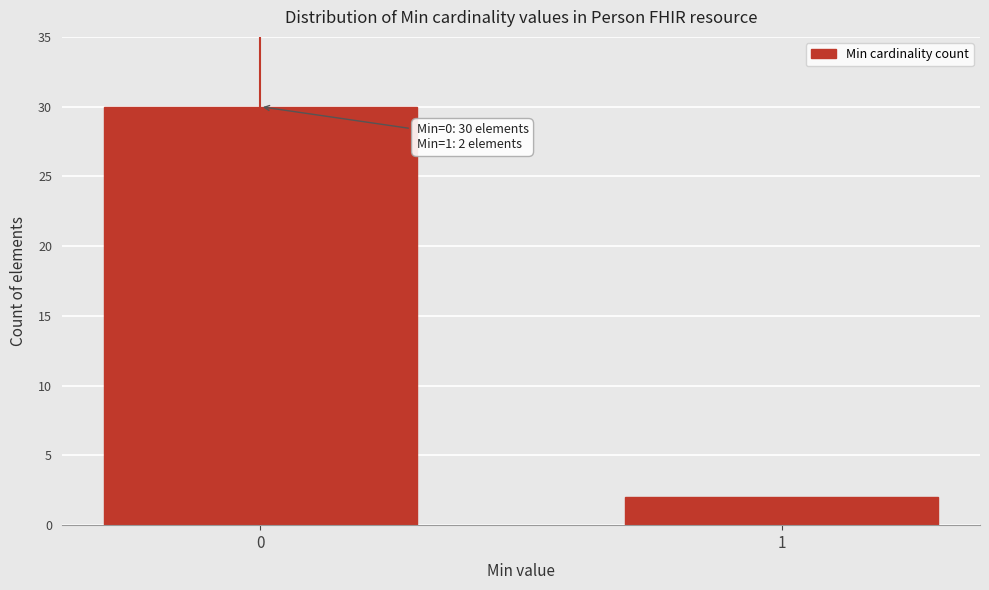

Reading left to right, list all the values displayed in this chart.

30	2